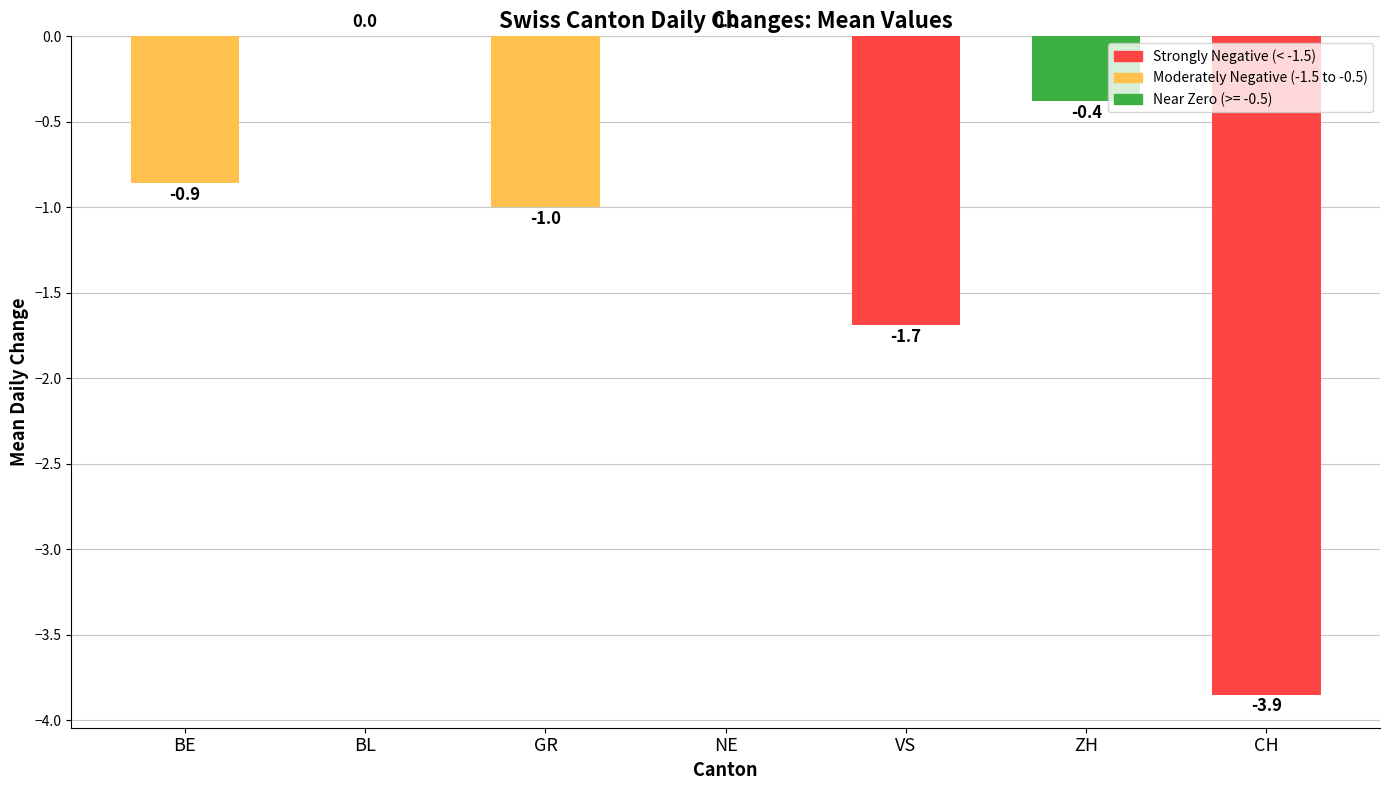

What is the sum of the values at ZH and VS?

-2.1